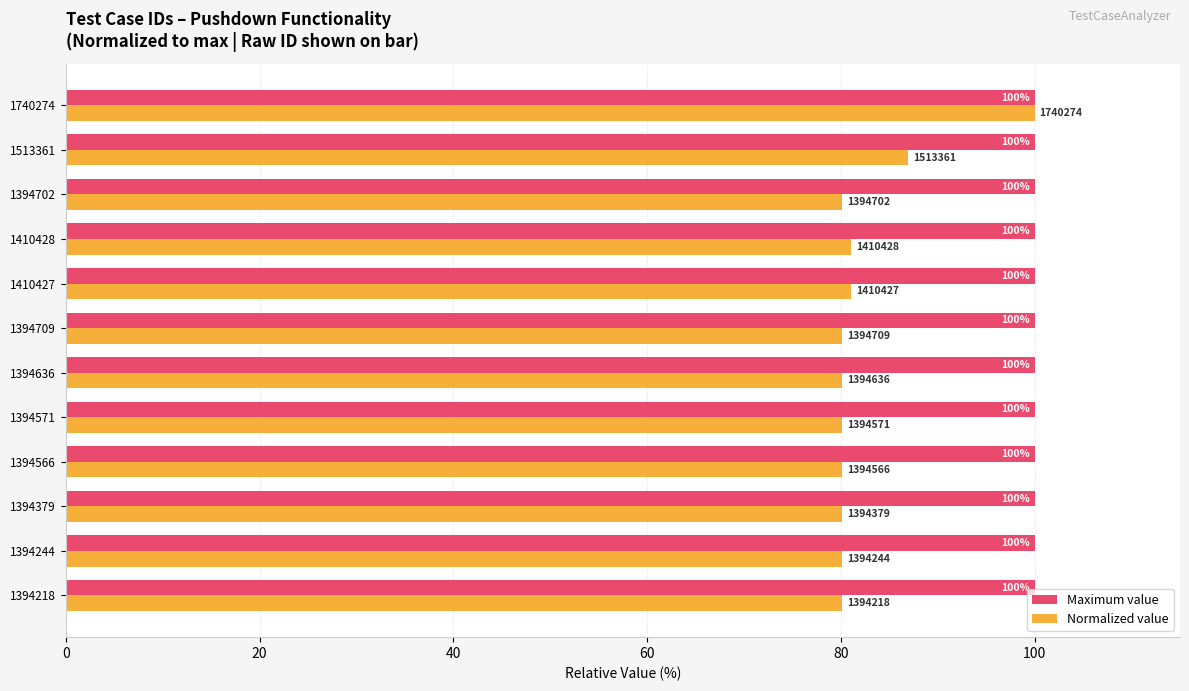

What is the sum of the Maximum value values at 1394244 and 1394571?

200.0